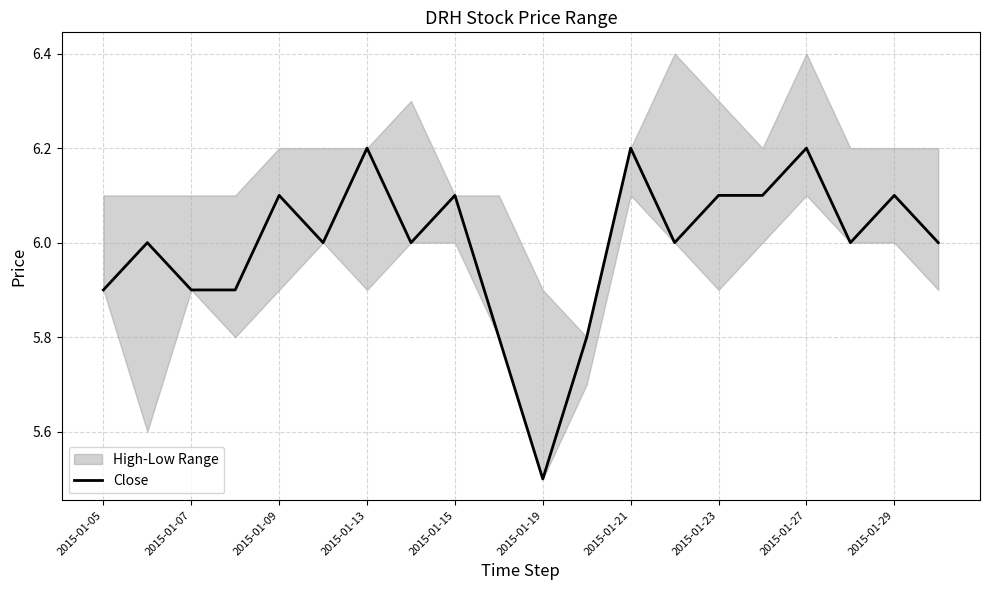

Is this an area chart (filled region under the line)?

No